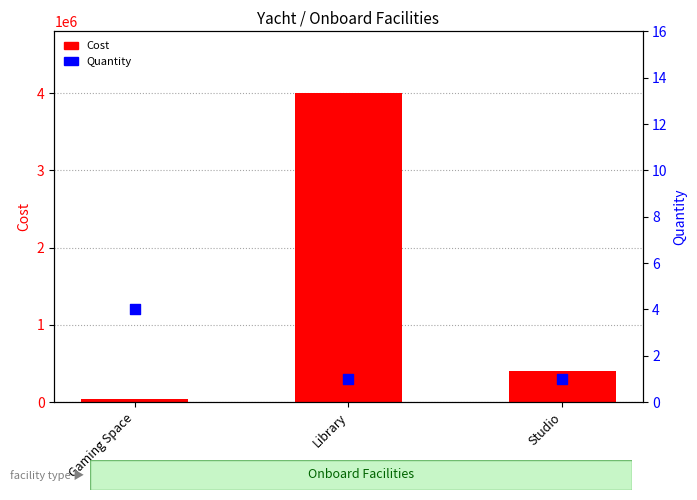

Which series has the widest spread of Y values?

Cost